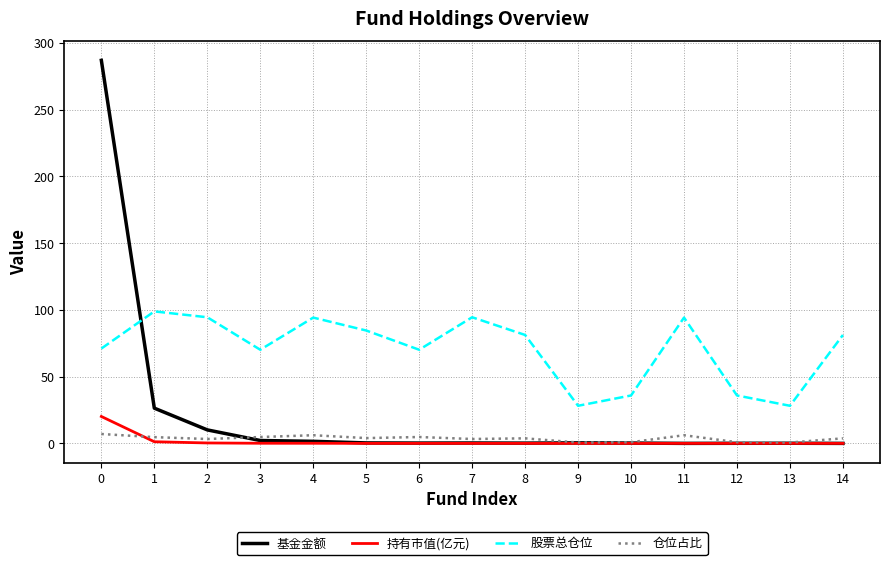

What is the difference between the maximum and minimum values in the 股票总仓位 series?

70.7